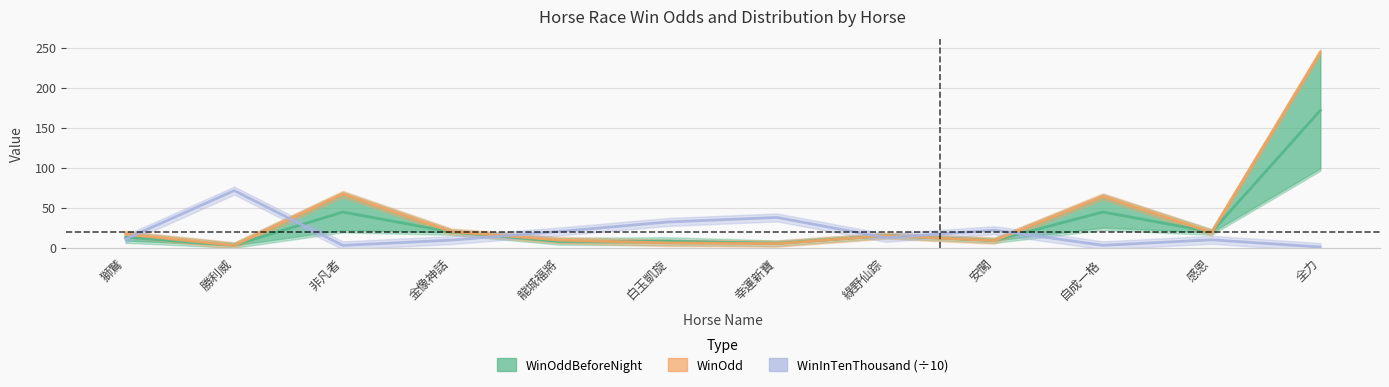

How many times do WinOddBeforeNight and WinInTenThousand (÷10) cross each other?

6